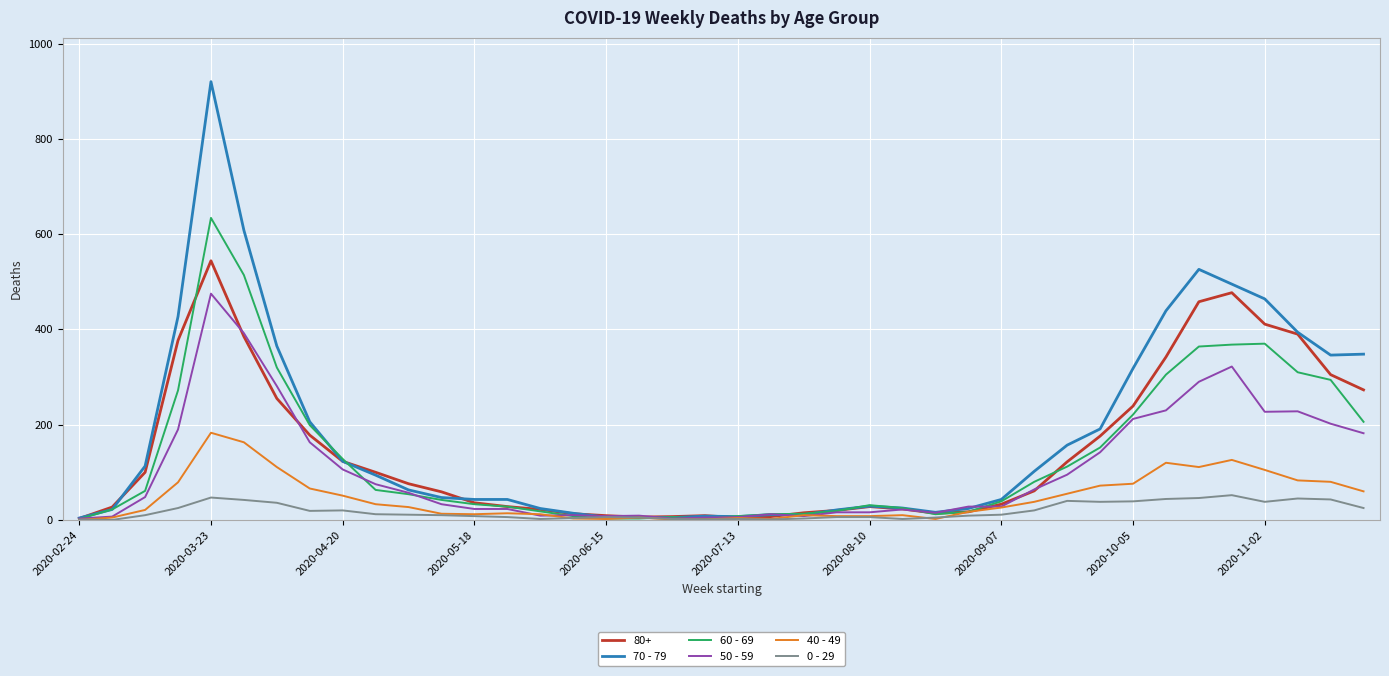

Which series has the largest range (max minus min)?

70 - 79